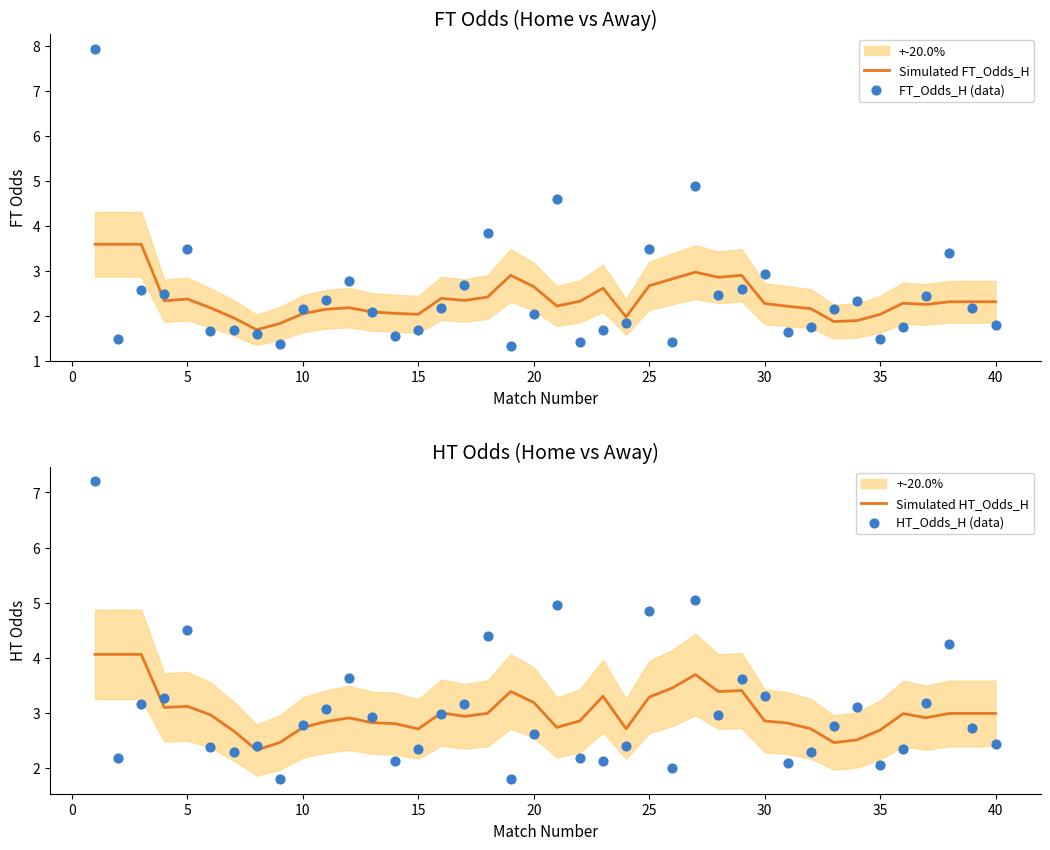

Which series reaches the maximum Y coordinate?

FT_Odds_H (data)